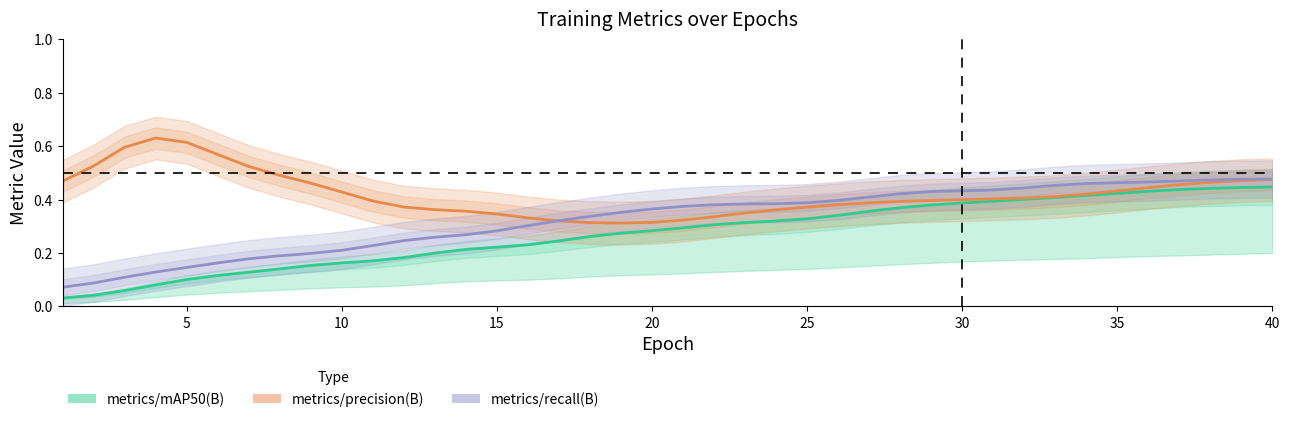

What are all the series names shown in the legend?

metrics/mAP50(B), metrics/precision(B), metrics/recall(B)